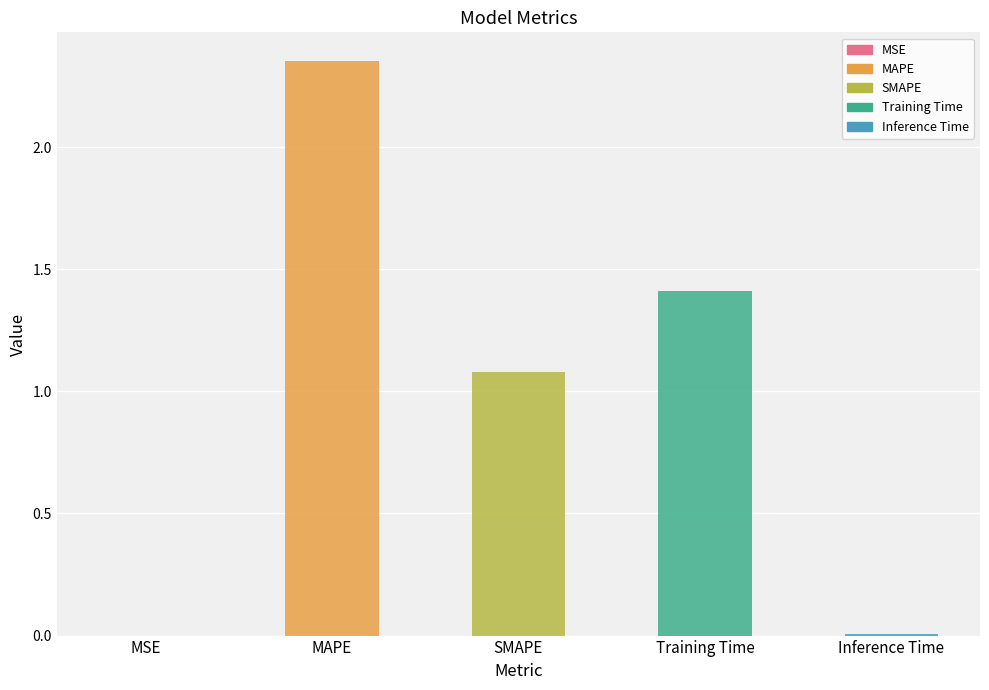

The chart shows a value of 1.6 at SMAPE. True or false?

False